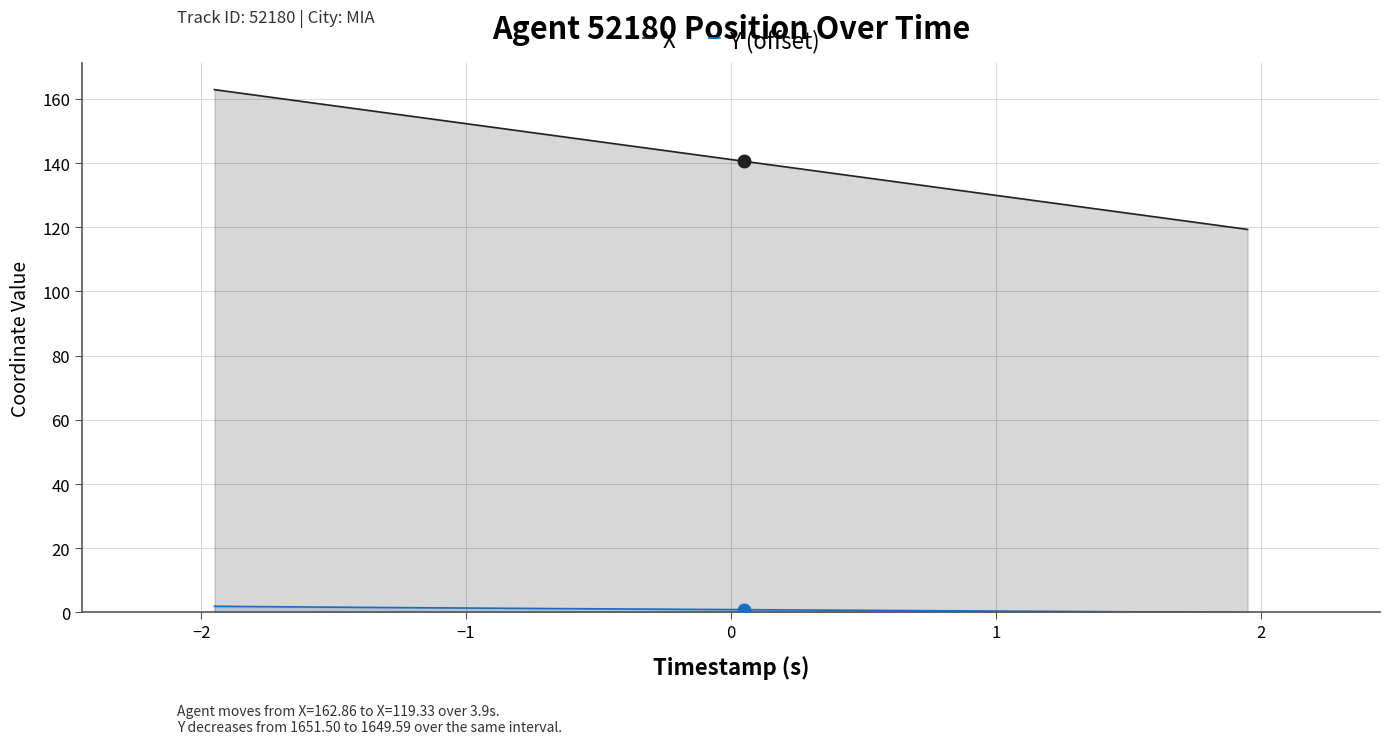

How many lines are shown in the chart?

2